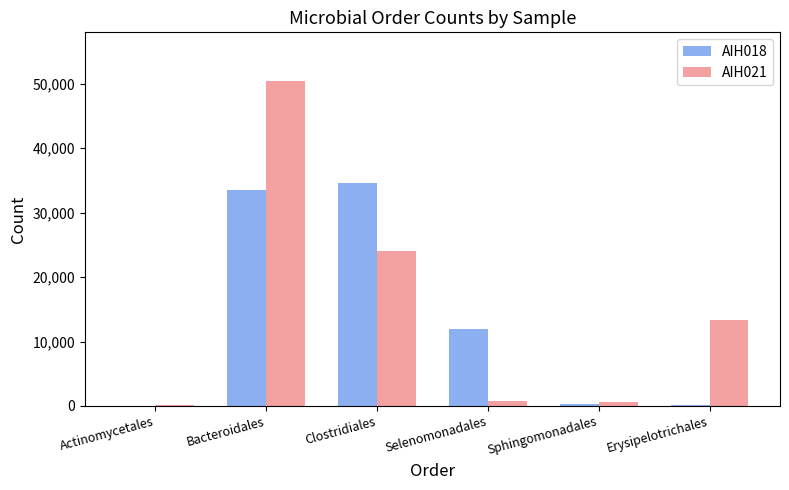

Which label corresponds to the largest value in the chart?

Bacteroidales